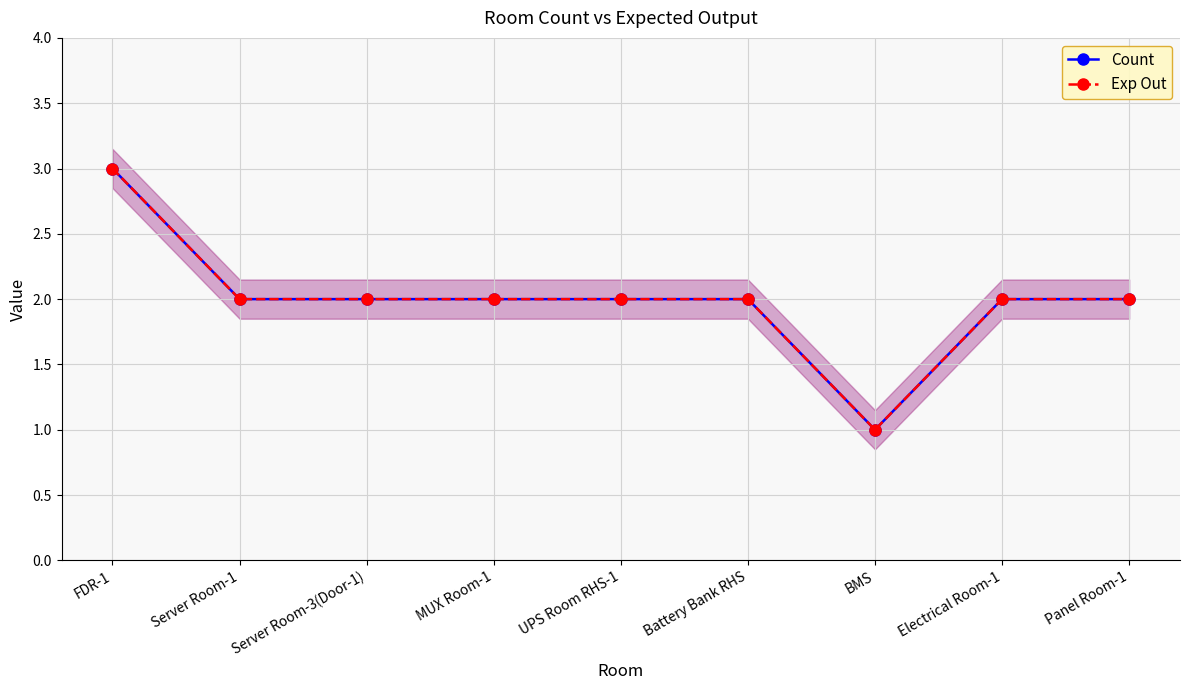

Between Server Room-1 and MUX Room-1, which series saw the biggest shift?

Count